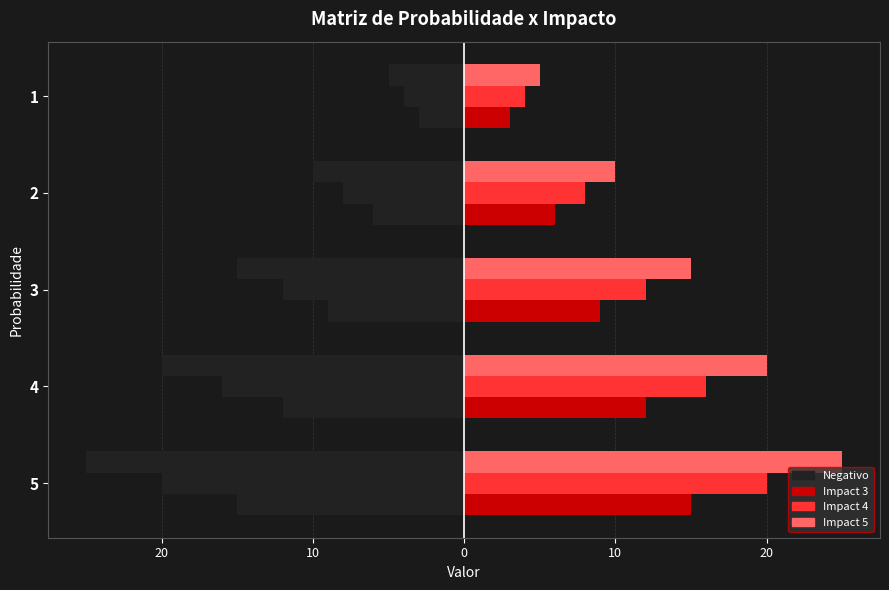

Reading left to right, extract all data points from this chart.

Impact 3 (left): -15	-12	-9	-6	-3
Impact 3: 15	12	9	6	3
Impact 4 (left): -20	-16	-12	-8	-4
Impact 4: 20	16	12	8	4
Impact 5 (left): -25	-20	-15	-10	-5
Impact 5: 25	20	15	10	5